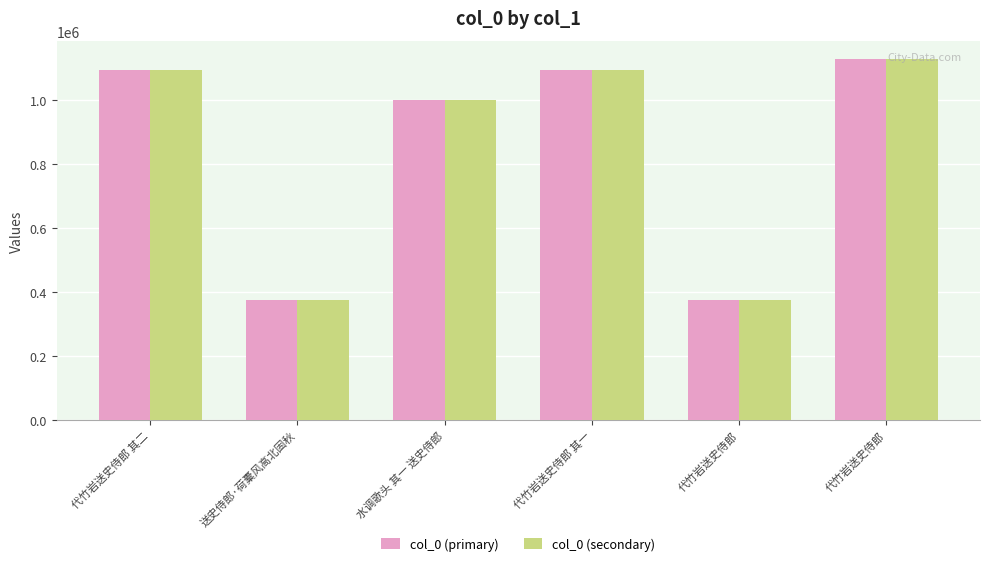

What are all the series names shown in the legend?

col_0 (primary), col_0 (secondary)